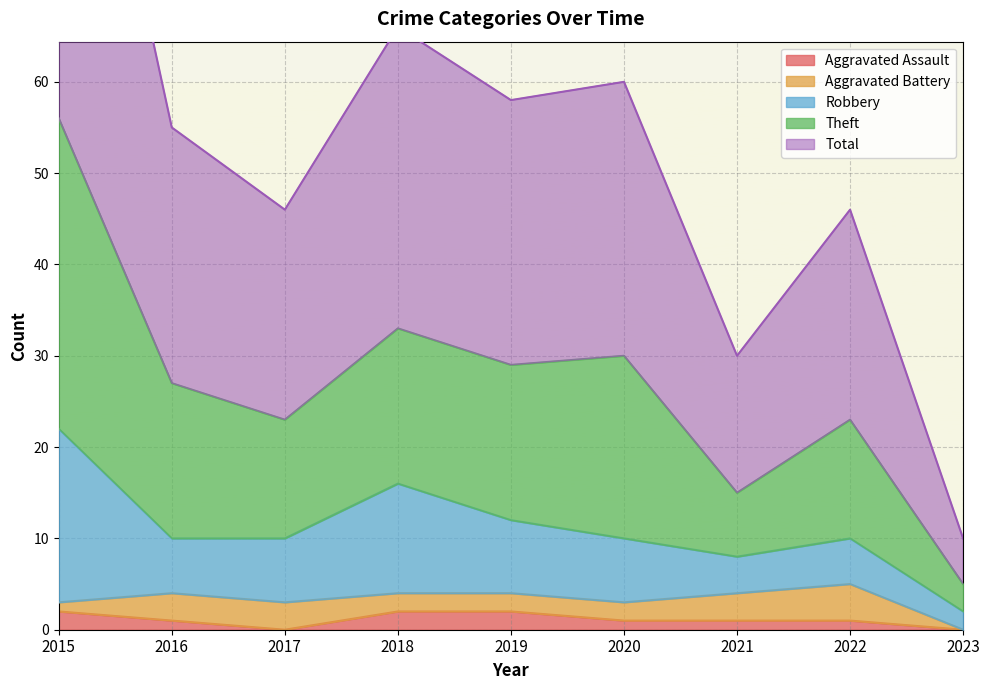

The value of Aggravated Assault at 2017 is 0. True or false?

True